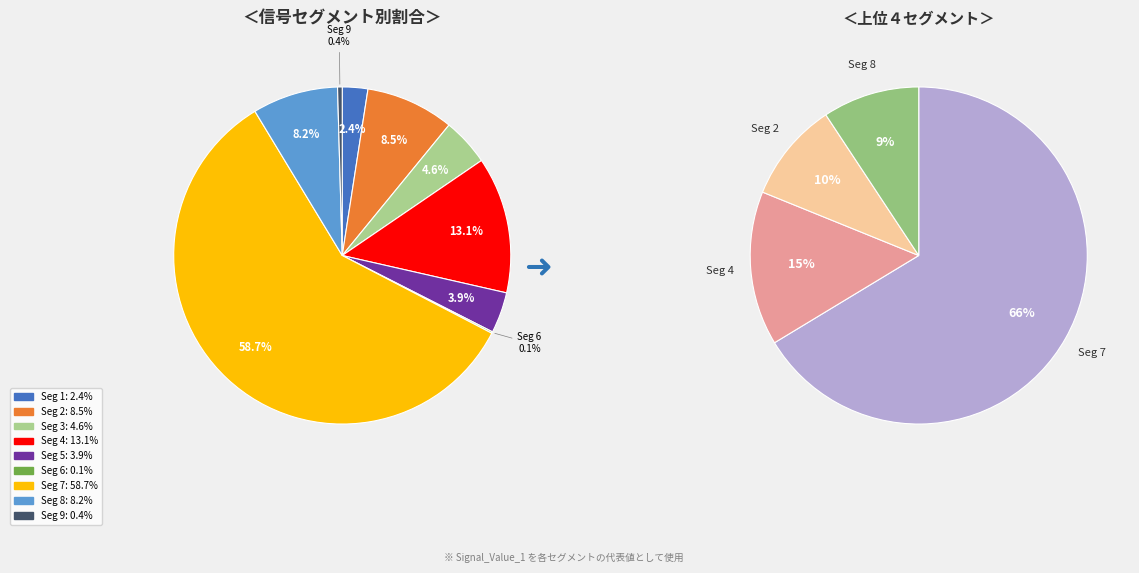

Between signal segment 8 and signal segment 6, which is larger?

signal segment 8